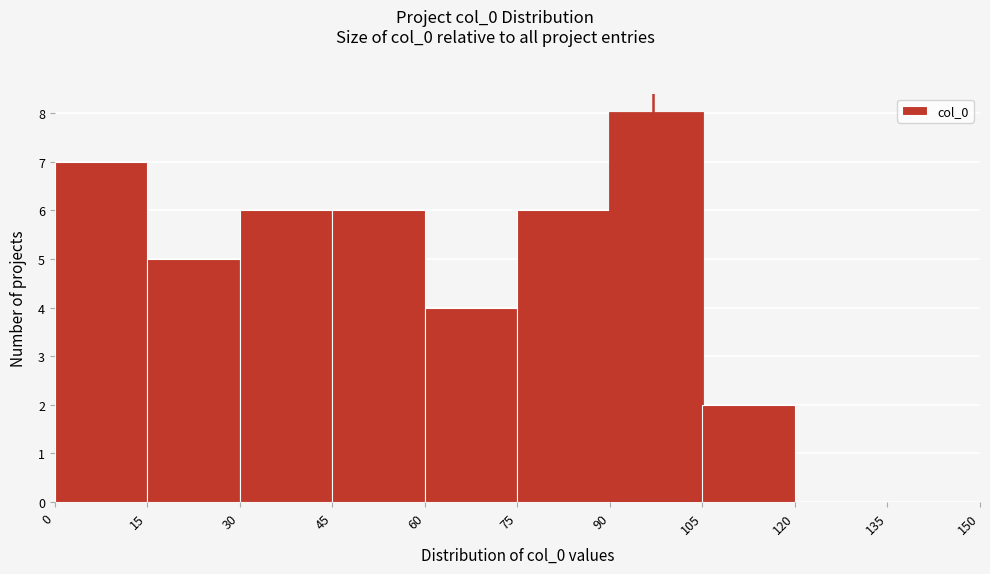

Over which range of the x-axis is the bar tallest?

90 to 105